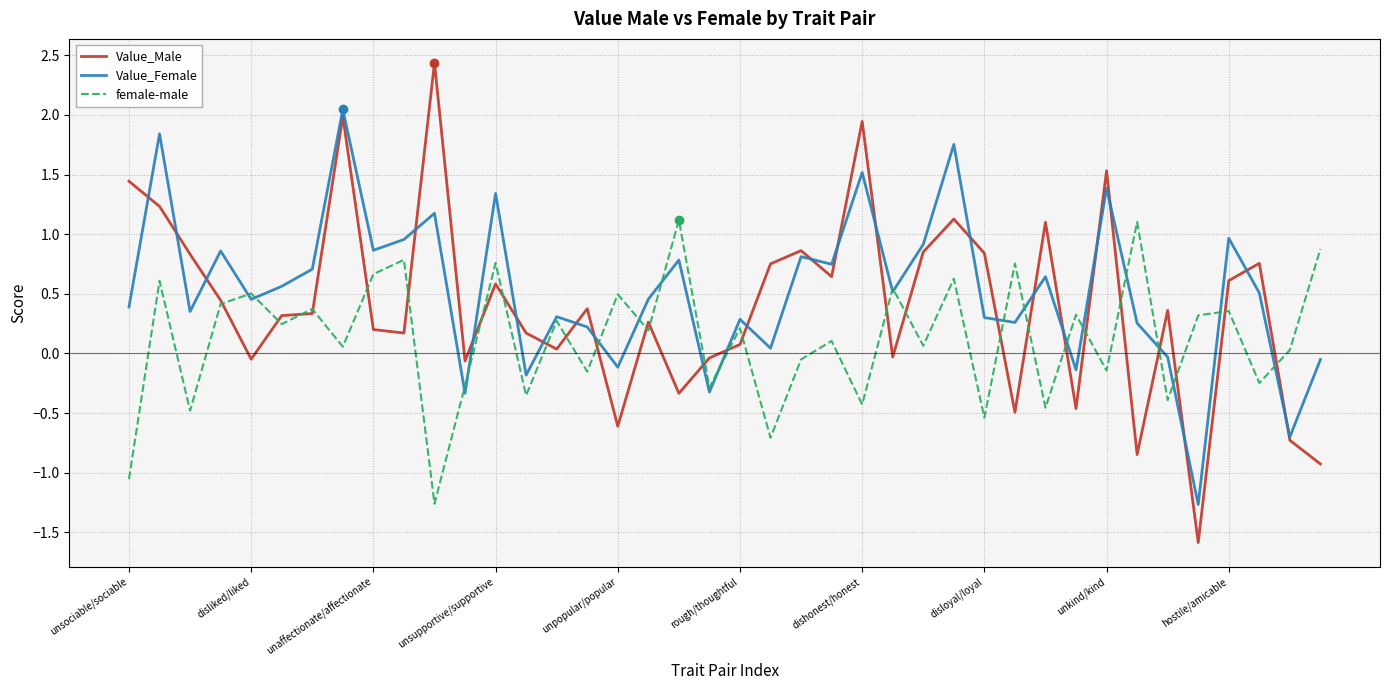

What is the maximum value shown in the chart?

2.4